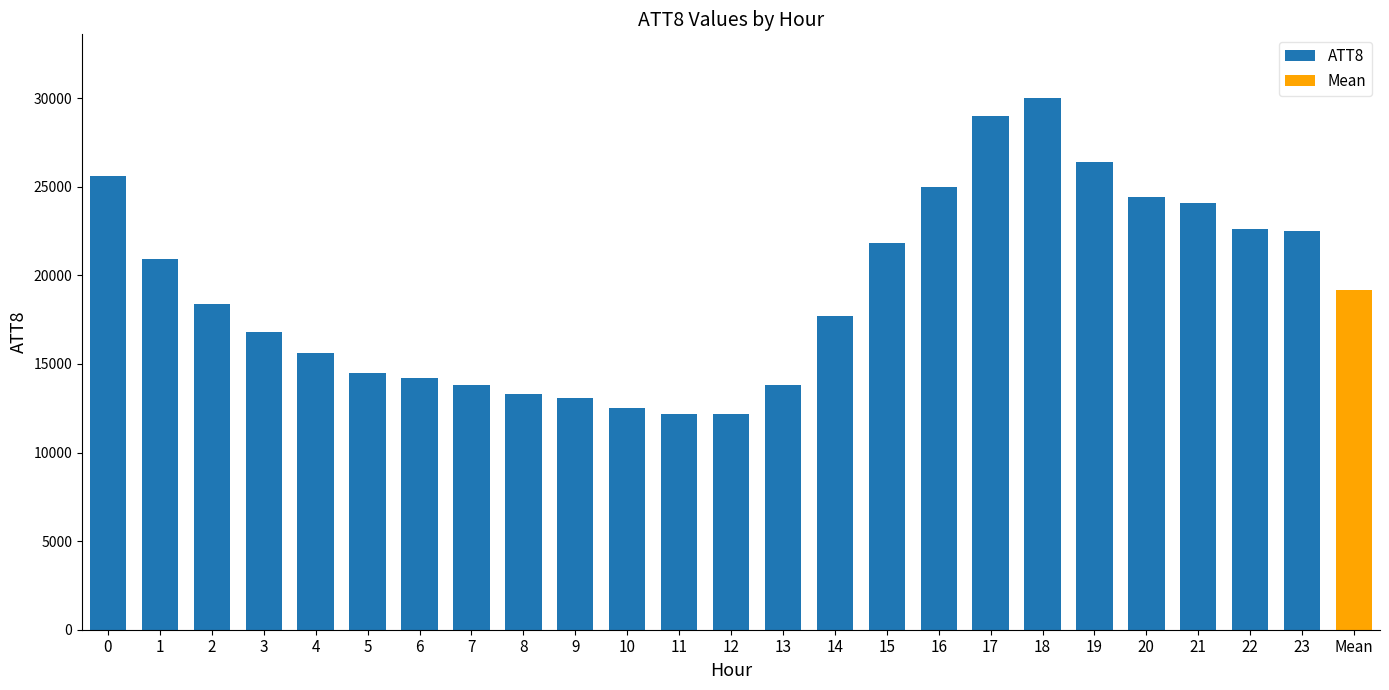

What is the sum of the values at 9 and 2?

31500